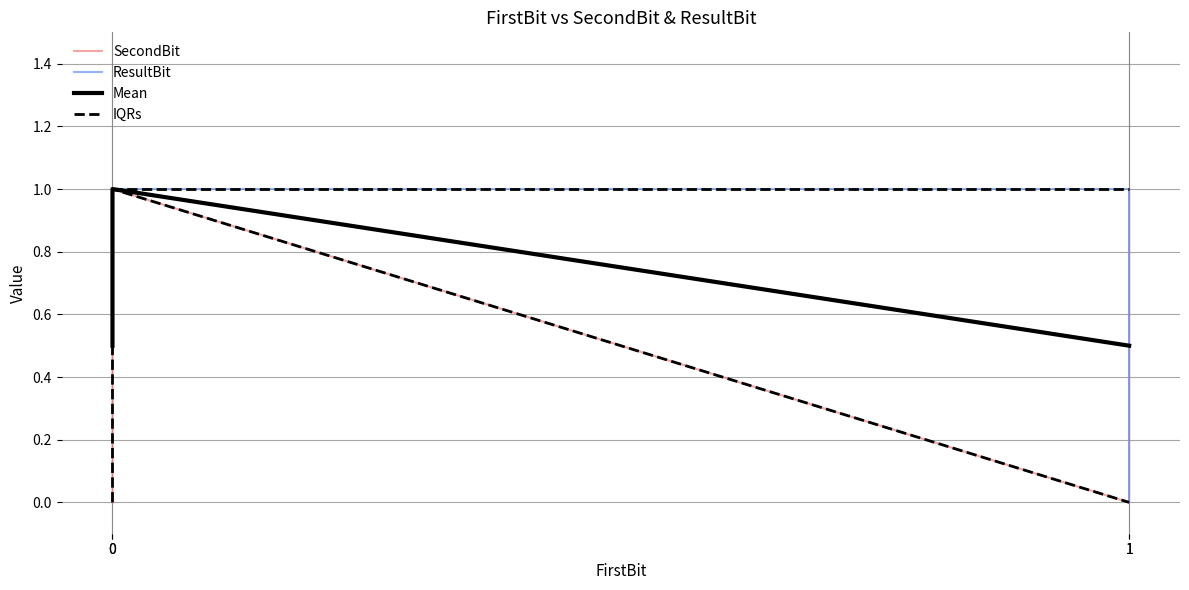

Which series changed the most between 0 and 1?

SecondBit